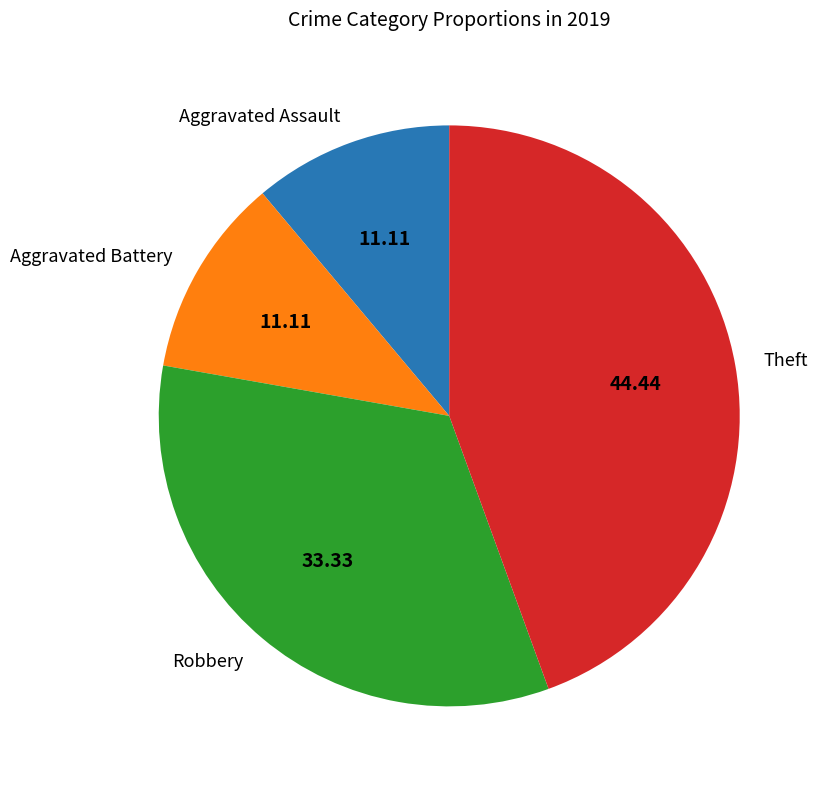

Does Theft account for over 50% of the chart?

No